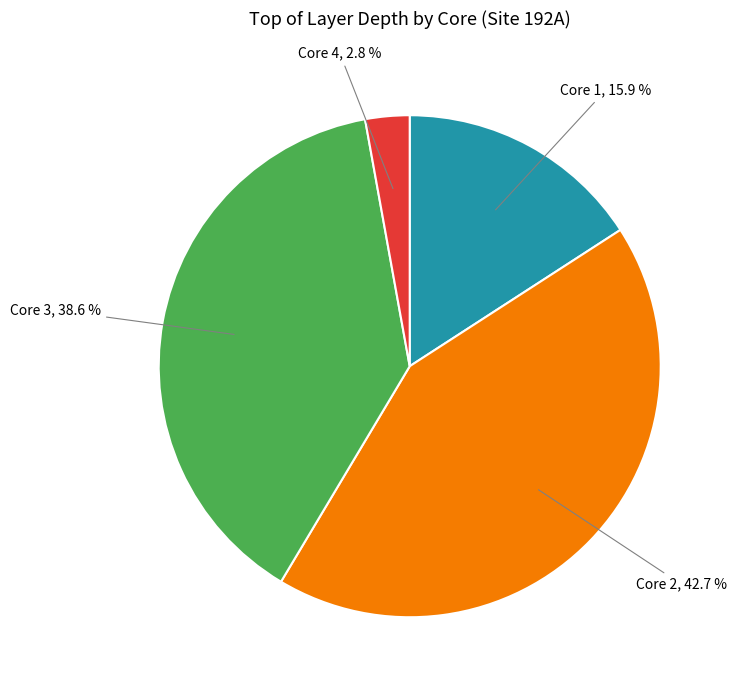

Is there a majority slice in this chart?

No